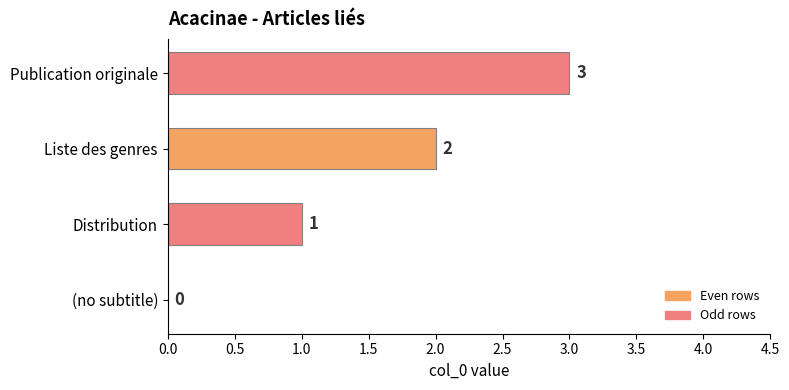

Between (no subtitle) and Publication originale, which is larger?

Publication originale